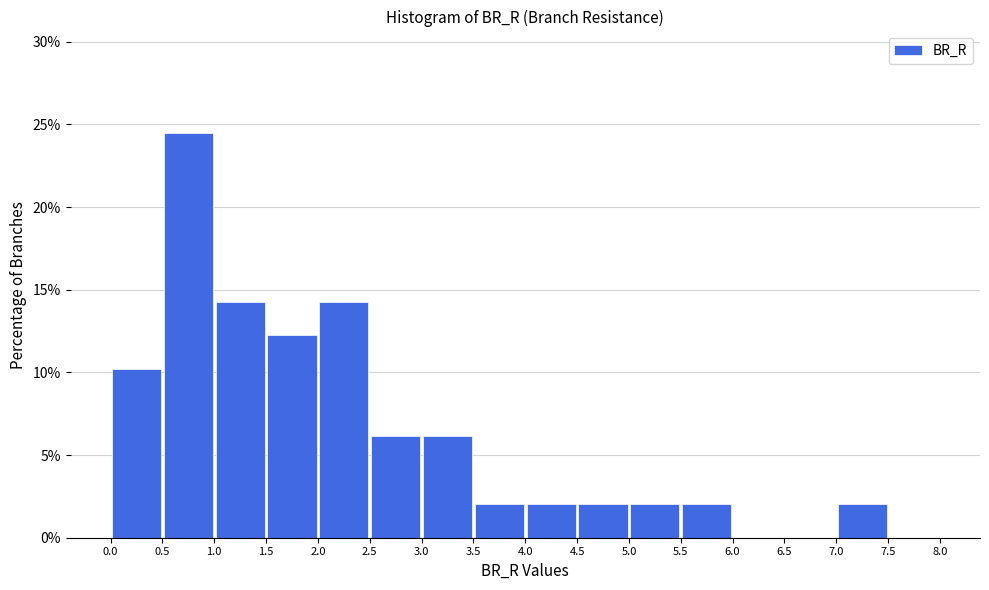

Reading left to right, list every bar in this chart as the range it spans on the x-axis followed by its height. The values are not printed on the chart, so give them approximately, as read against the axis.

0.0 to 0.5: 10.0
0.5 to 1.0: 24.5
1.0 to 1.5: 14.5
1.5 to 2.0: 12.0
2.0 to 2.5: 14.5
2.5 to 3.0: 6.0
3.0 to 3.5: 6.0
3.5 to 4.0: 2.0
4.0 to 4.5: 2.0
4.5 to 5.0: 2.0
5.0 to 5.5: 2.0
5.5 to 6.0: 2.0
6.0 to 6.5: 0
6.5 to 7.0: 0
7.0 to 7.5: 2.0
7.5 to 8.0: 0